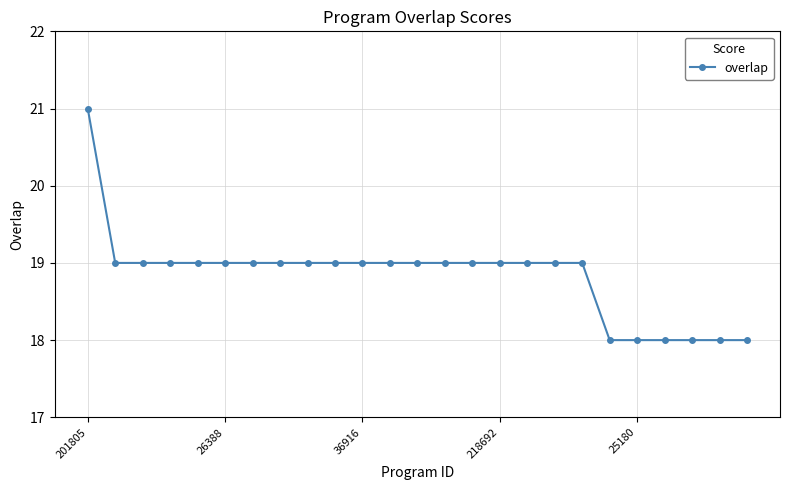

What is the value of the 10th point from the left?

19